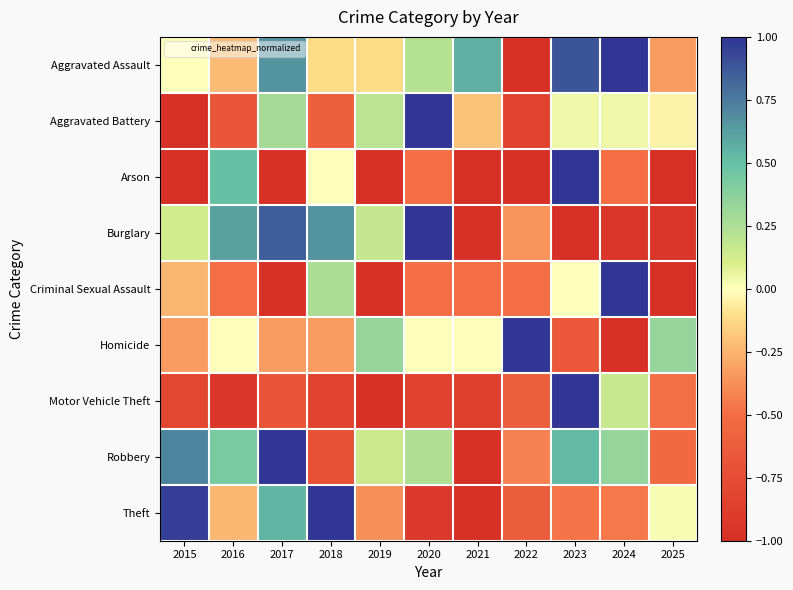

What is the difference between the highest and lowest values at 2022?

2.0